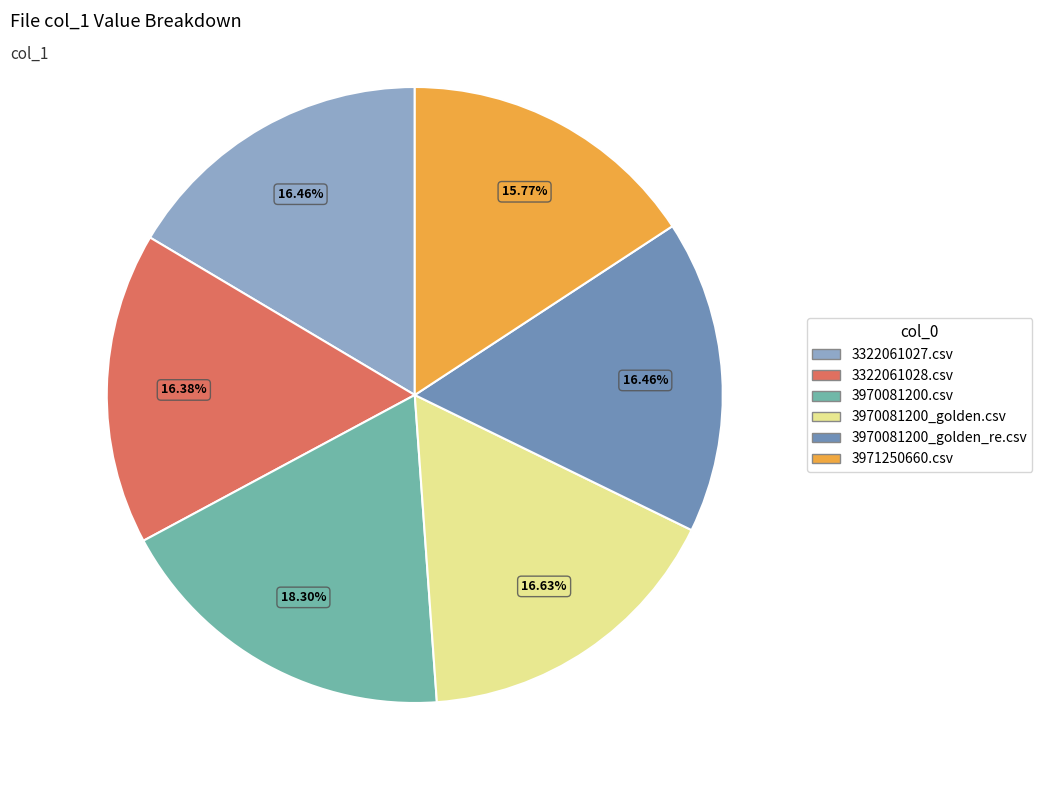

Which slice is the smallest?

3971250660.csv